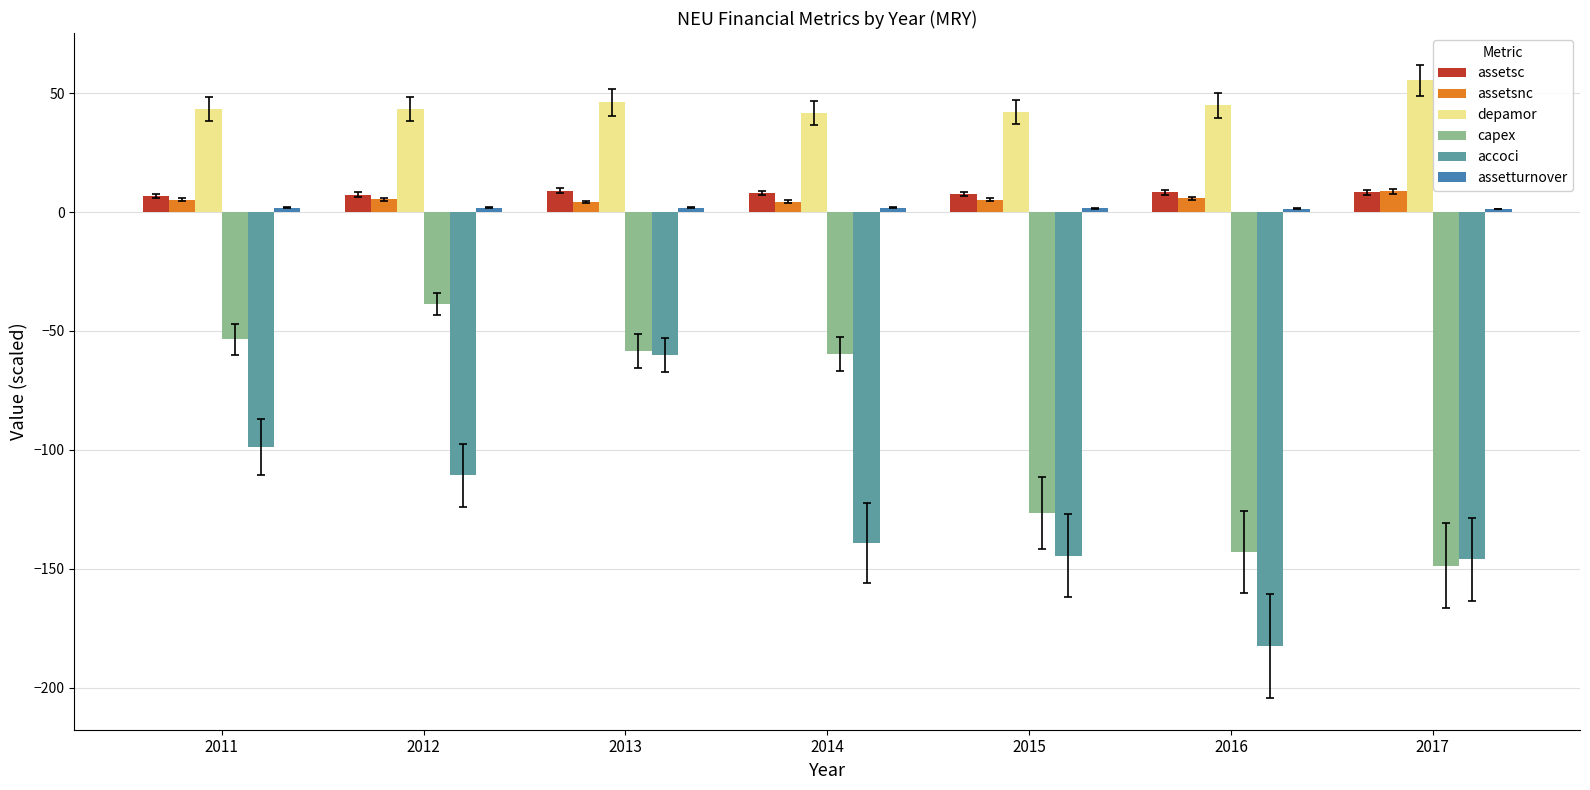

Which label corresponds to the largest value in the chart?

2017